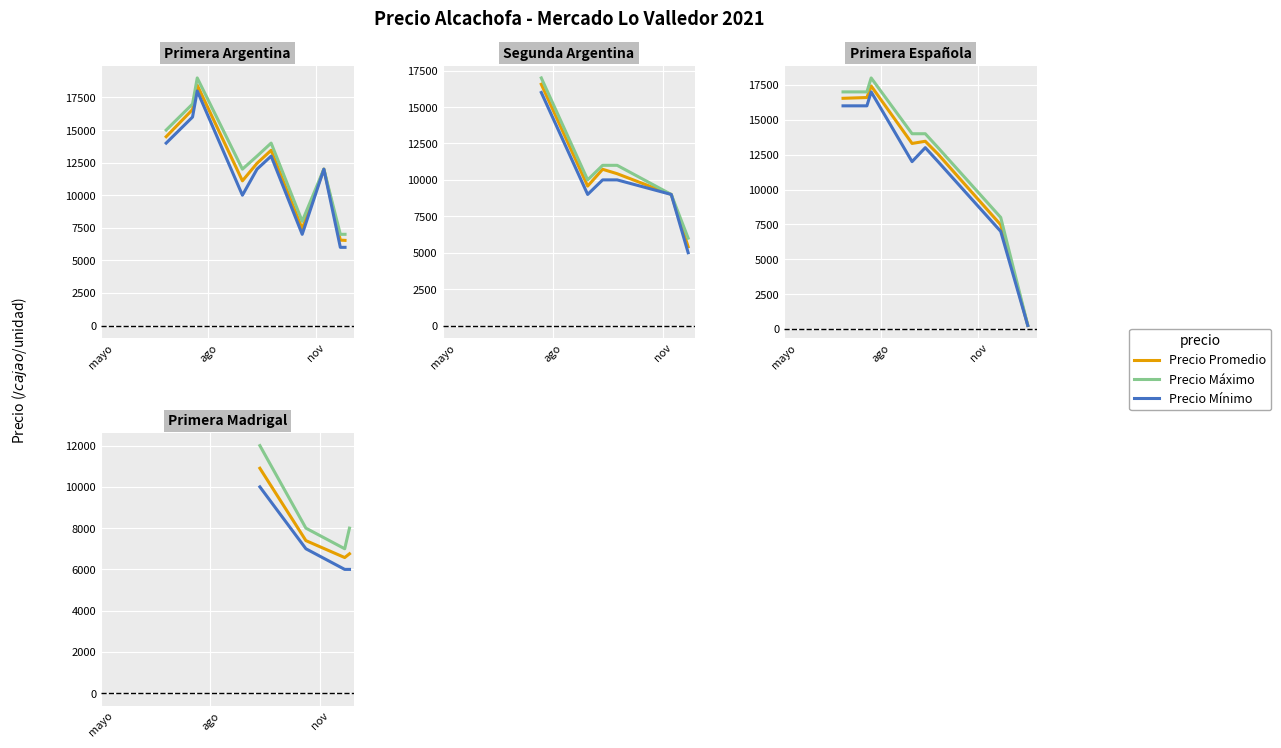

Rank the series by their maximum value, from lowest to highest.

Precio Mínimo, Precio Promedio, Precio Máximo